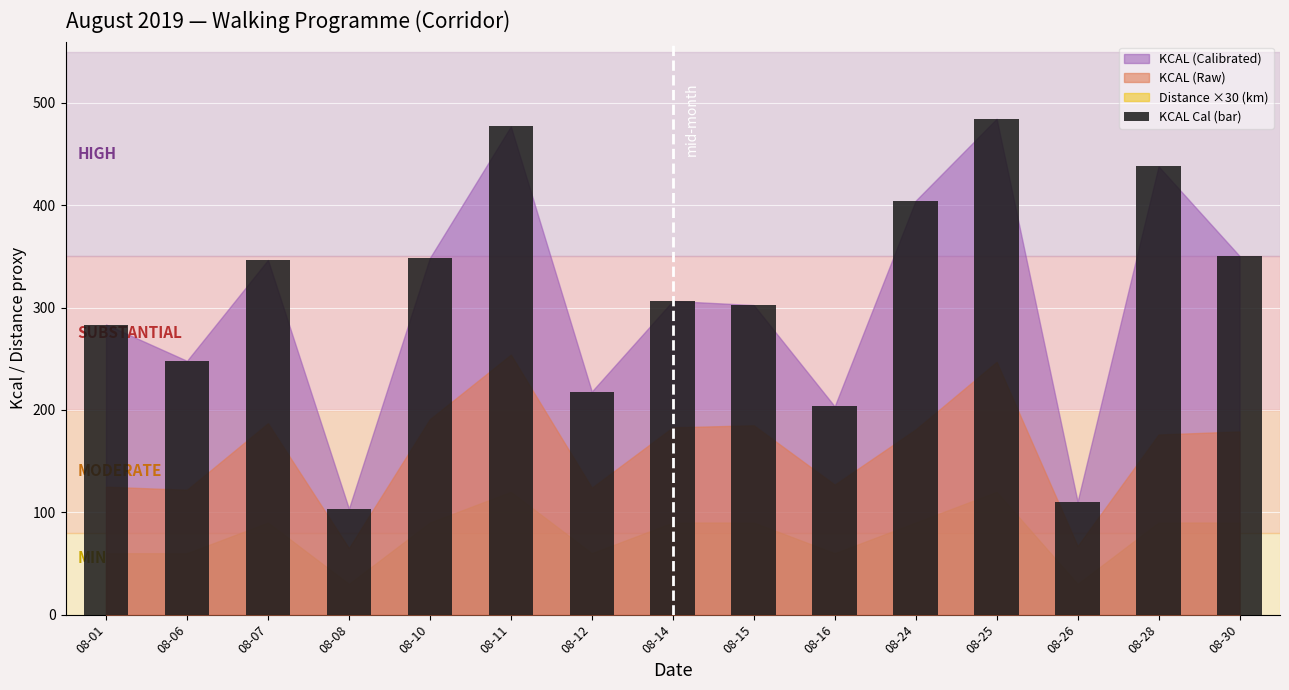

What is the value of the 14th bar from the left?

438.0